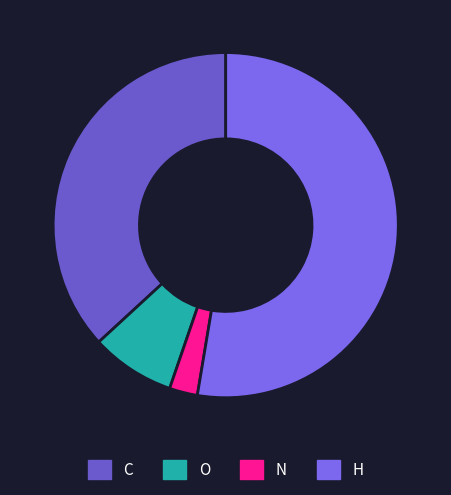

Combined, what portion of the pie is N and O?

10.5%